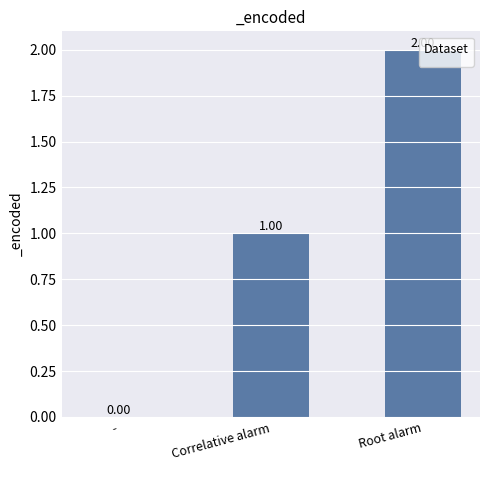

What is the greatest value displayed?

2